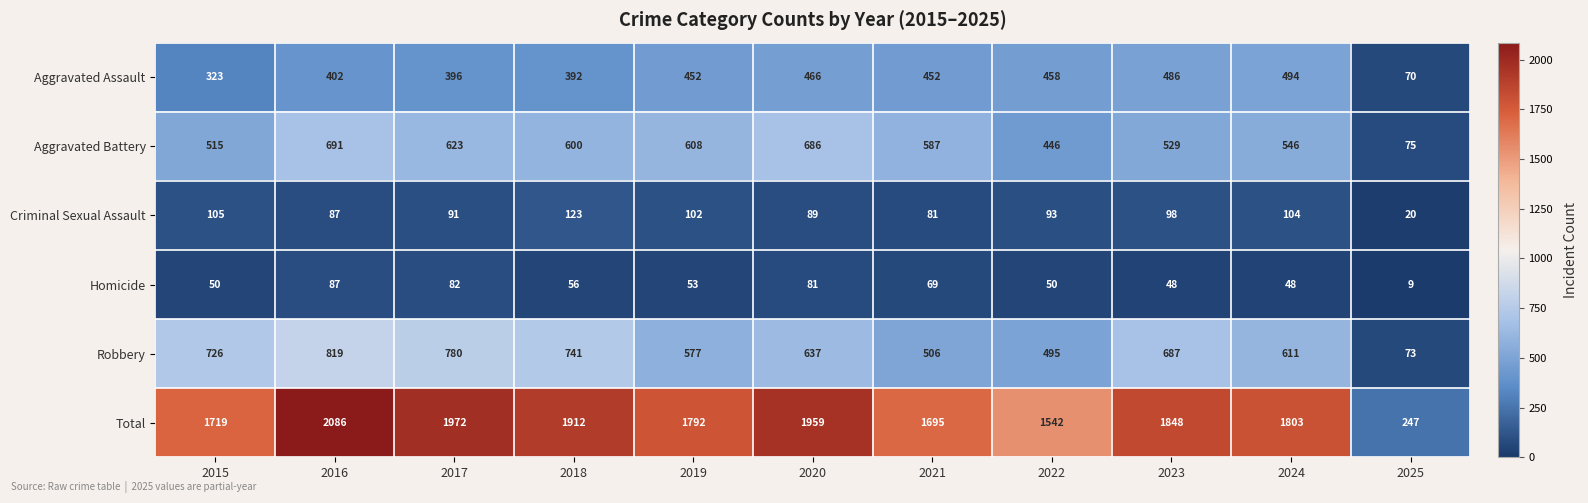

Count the number of categories in the chart.

11